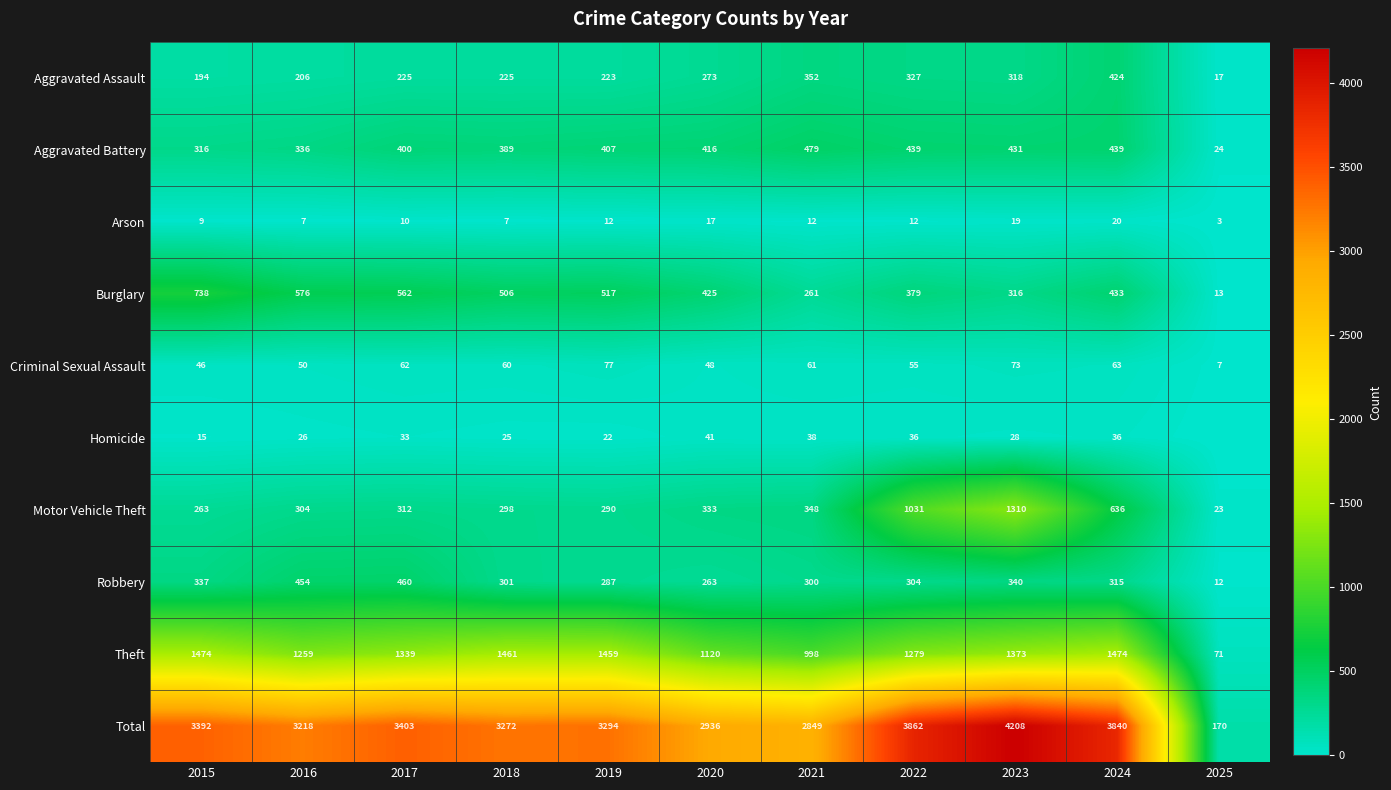

The value of Aggravated Assault at 2024 is 424. True or false?

True